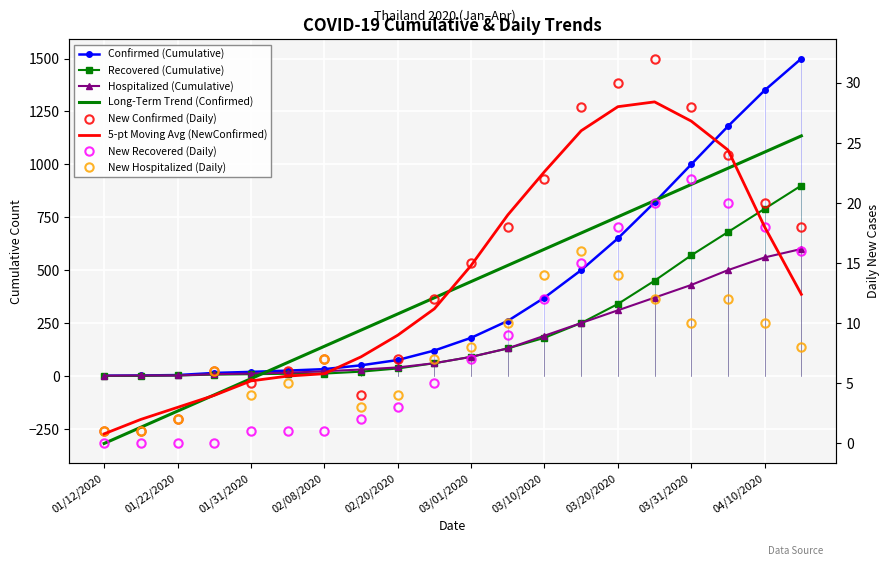

Reading right to left, transcribe all the data shown in this chart.

Confirmed: 1500	1350	1180	1000	820	650	500	370	260	180	120	75	50	32	25	19	14	4	2	1
Recovered: 900	790	680	570	450	340	250	180	130	90	60	35	20	11	10	8	6	2	0	0
Hospitalized: 600	560	500	430	370	310	250	190	130	90	60	40	30	22	15	11	8	2	2	1
NewConfirmed: 18	20	24	28	32	30	28	22	18	15	12	7	4	7	6	5	6	2	1	1
NewRecovered: 16	18	20	22	20	18	15	12	9	7	5	3	2	1	1	1	0	0	0	0
NewHospitalized: 8	10	12	10	12	14	16	14	10	8	7	4	3	7	5	4	6	2	1	1